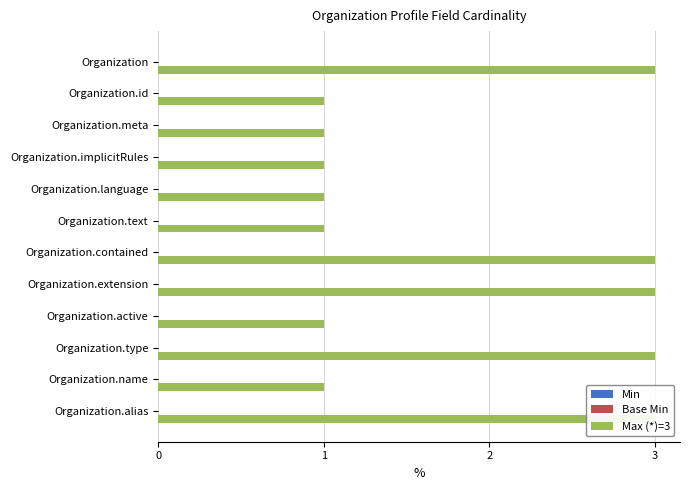

How many bars are there in total?

36